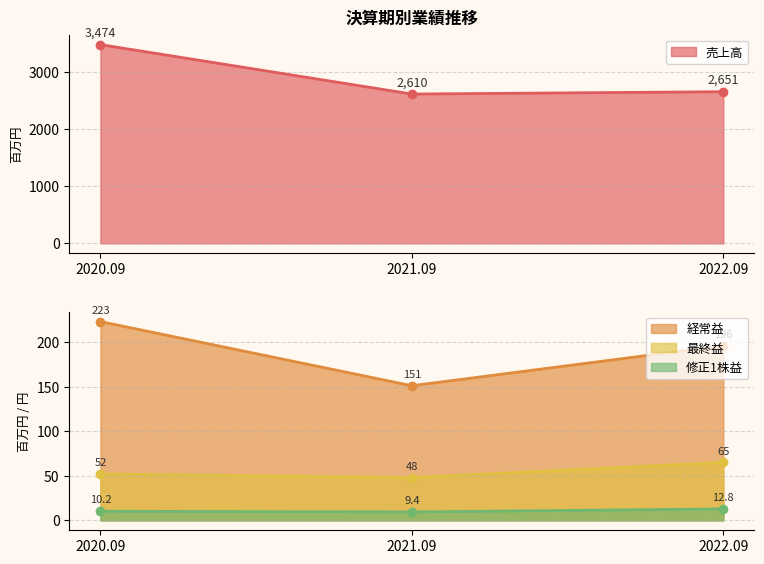

The value of 最終益 at 2021.09 is 63.2. True or false?

False